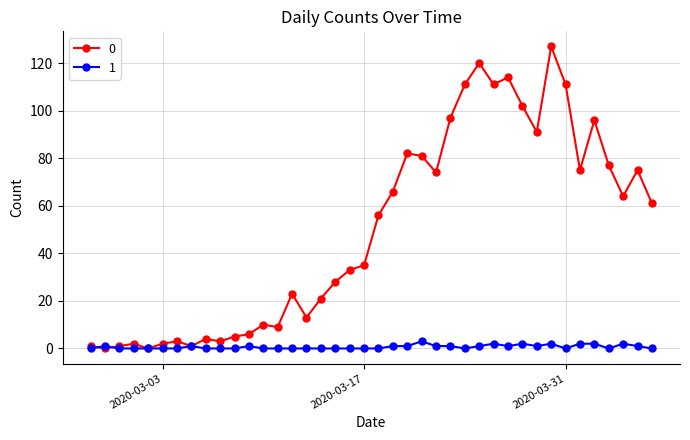

List the series in order of their peak value, lowest first.

1, 0